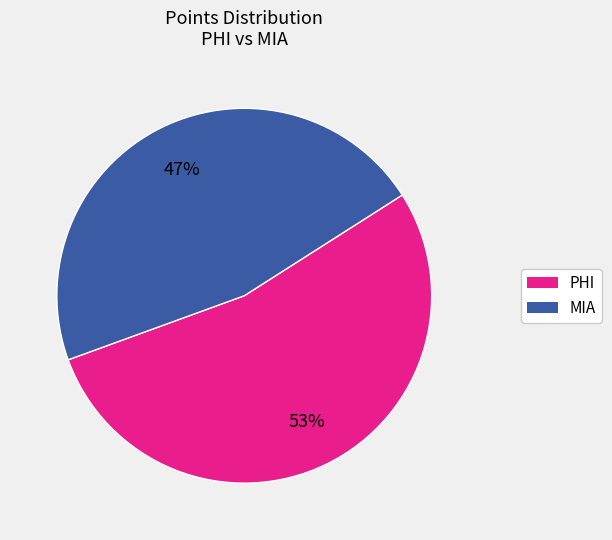

How many segments does this pie chart have?

2